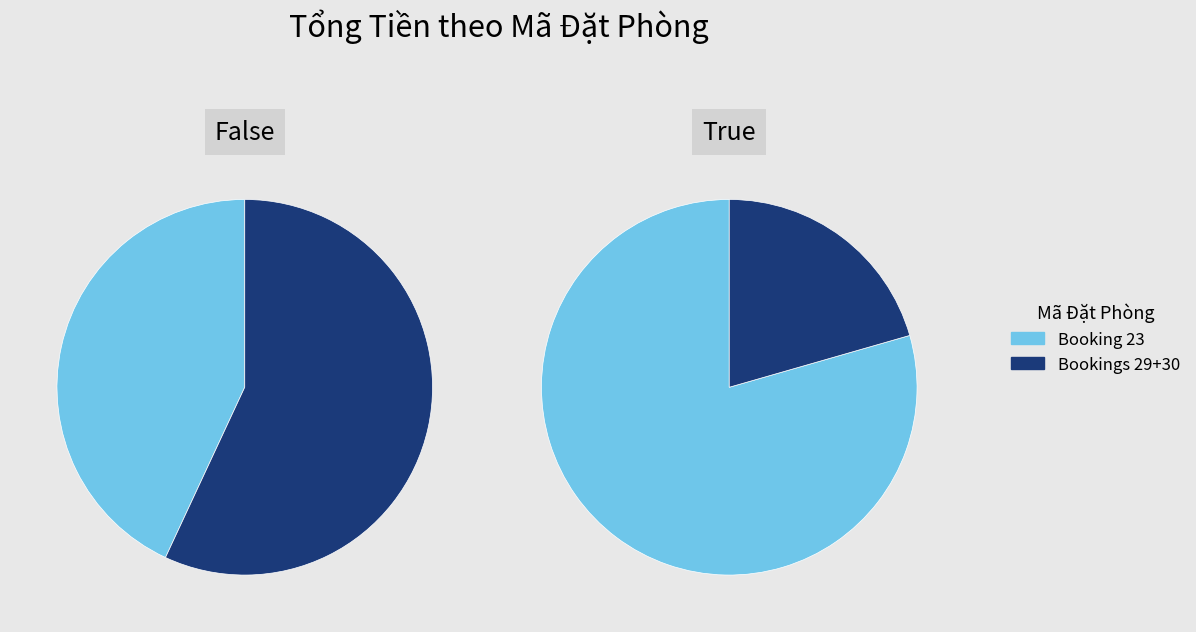

Does 30 account for over 50% of the chart?

No